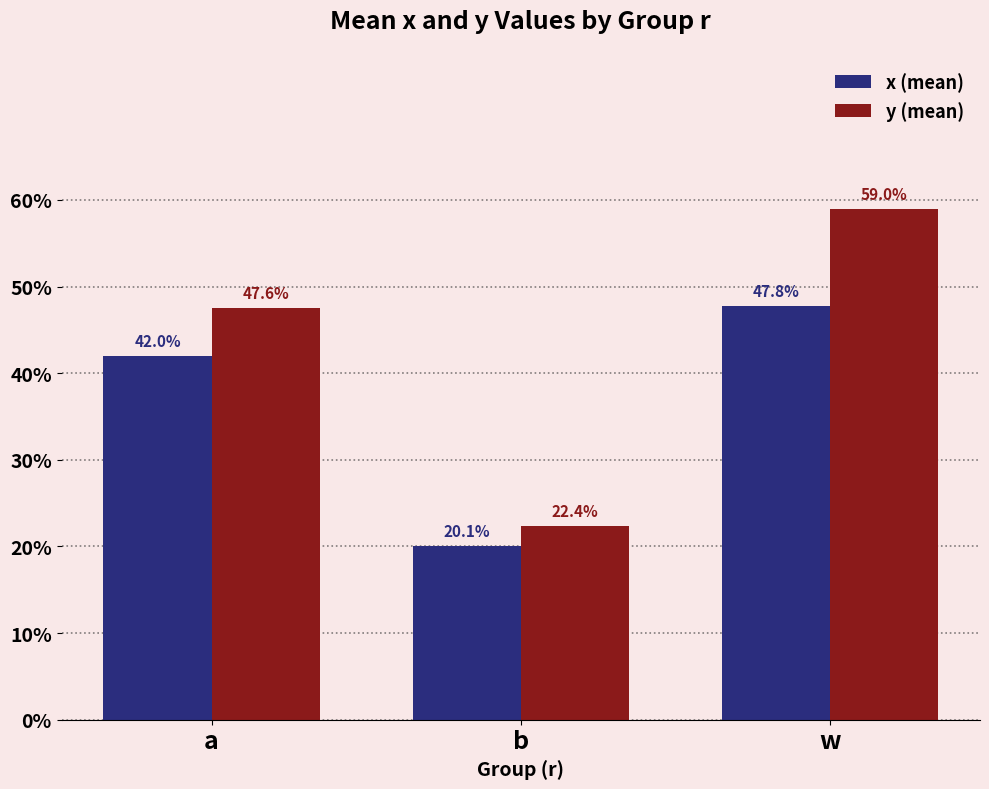

Which series has the largest total across all categories?

y (mean)